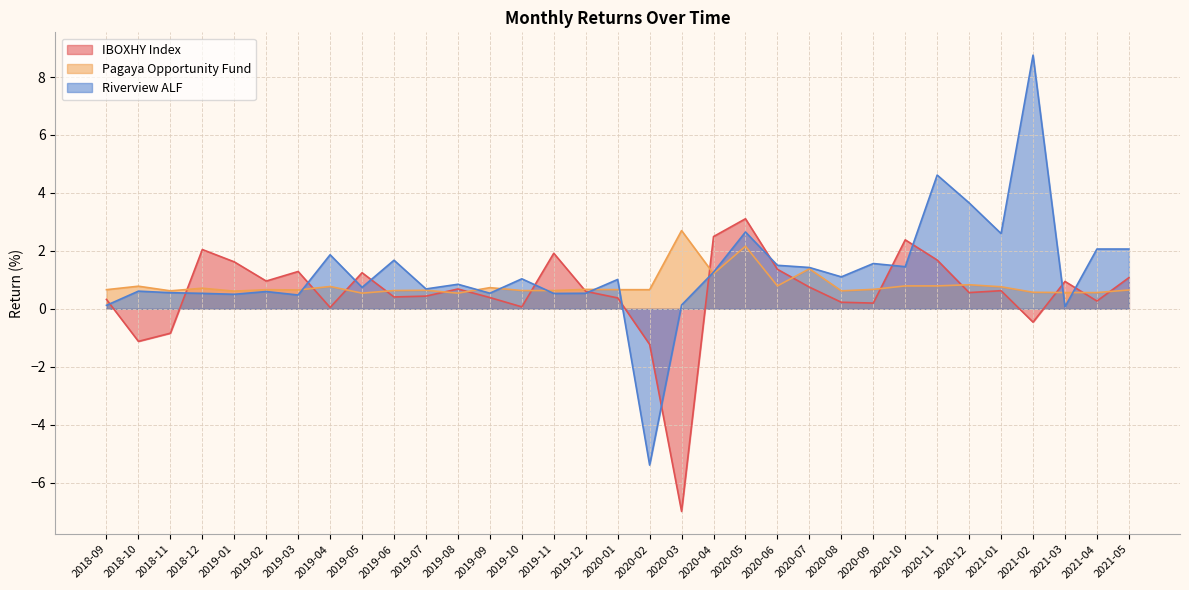

True or false: Riverview ALF has a value of 2.5 at 2020-09.

False